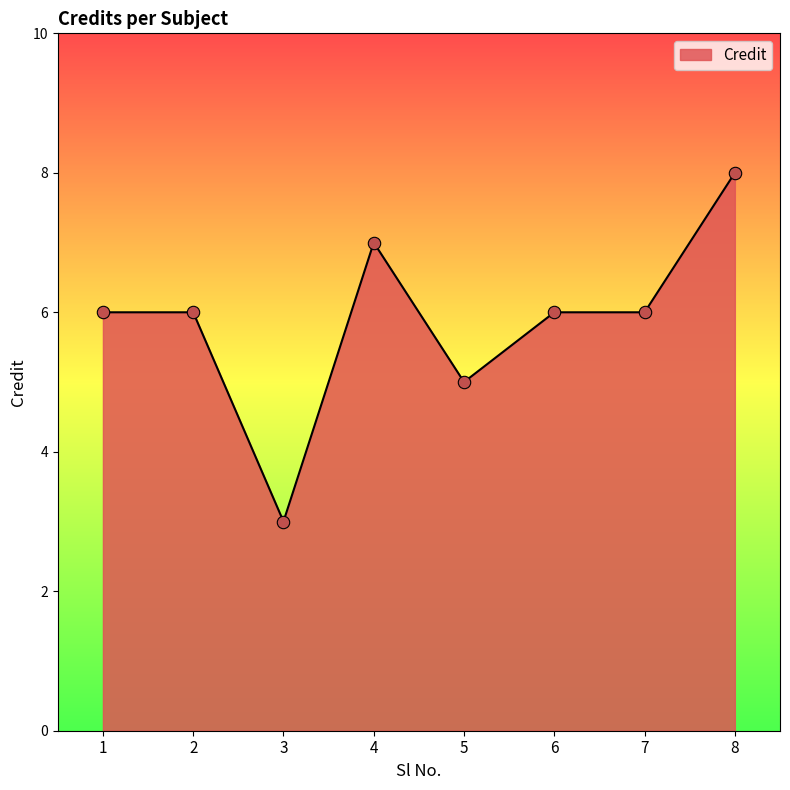

Approximately how many times larger is the value at 3 compared to 4?

0.4